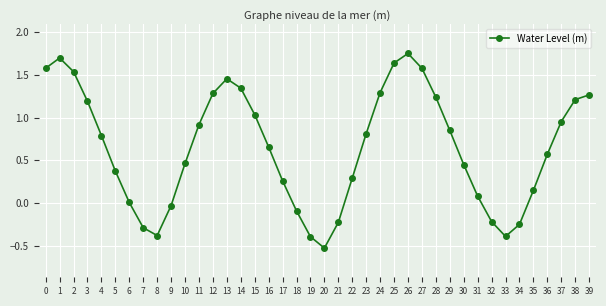

Does the chart display data point markers on the line(s)?

Yes